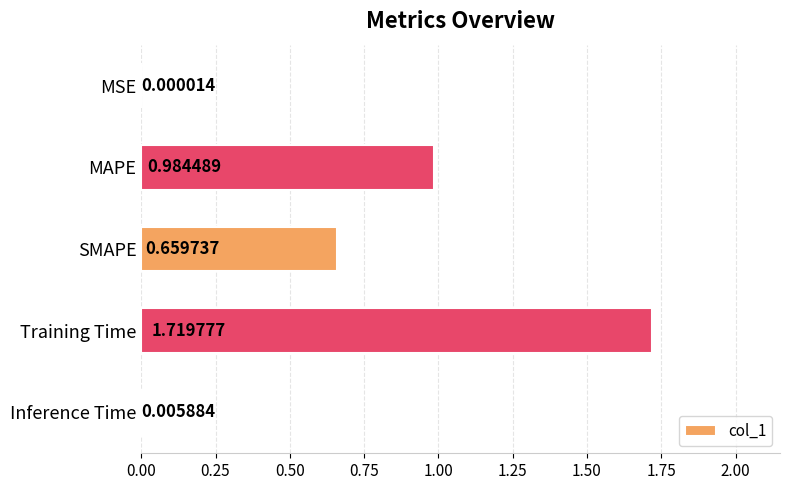

What is the change in value from Training Time to MSE?

-1.7